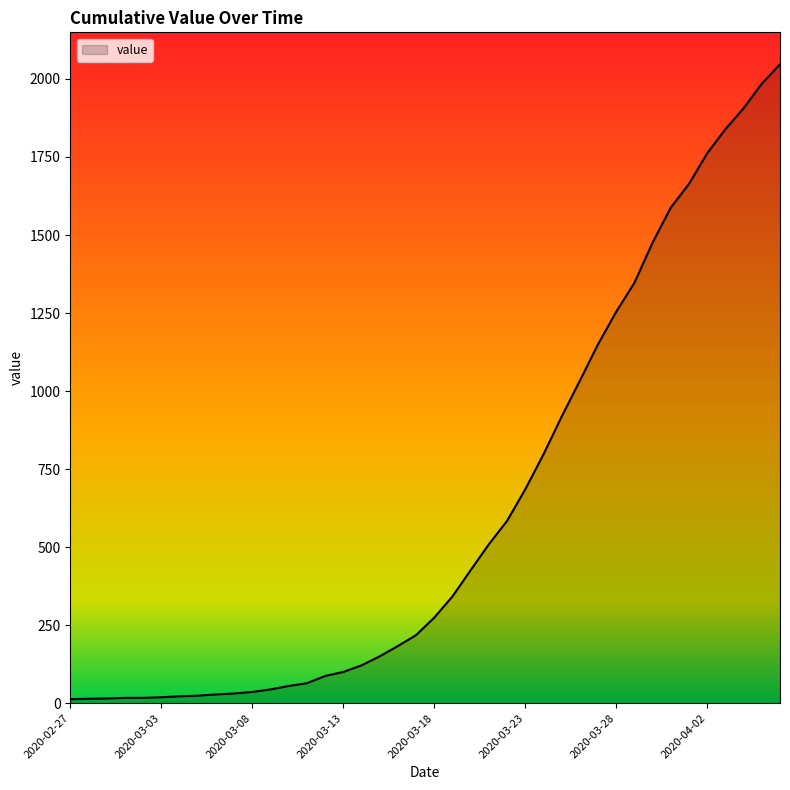

What is the minimum value shown in the chart?

13